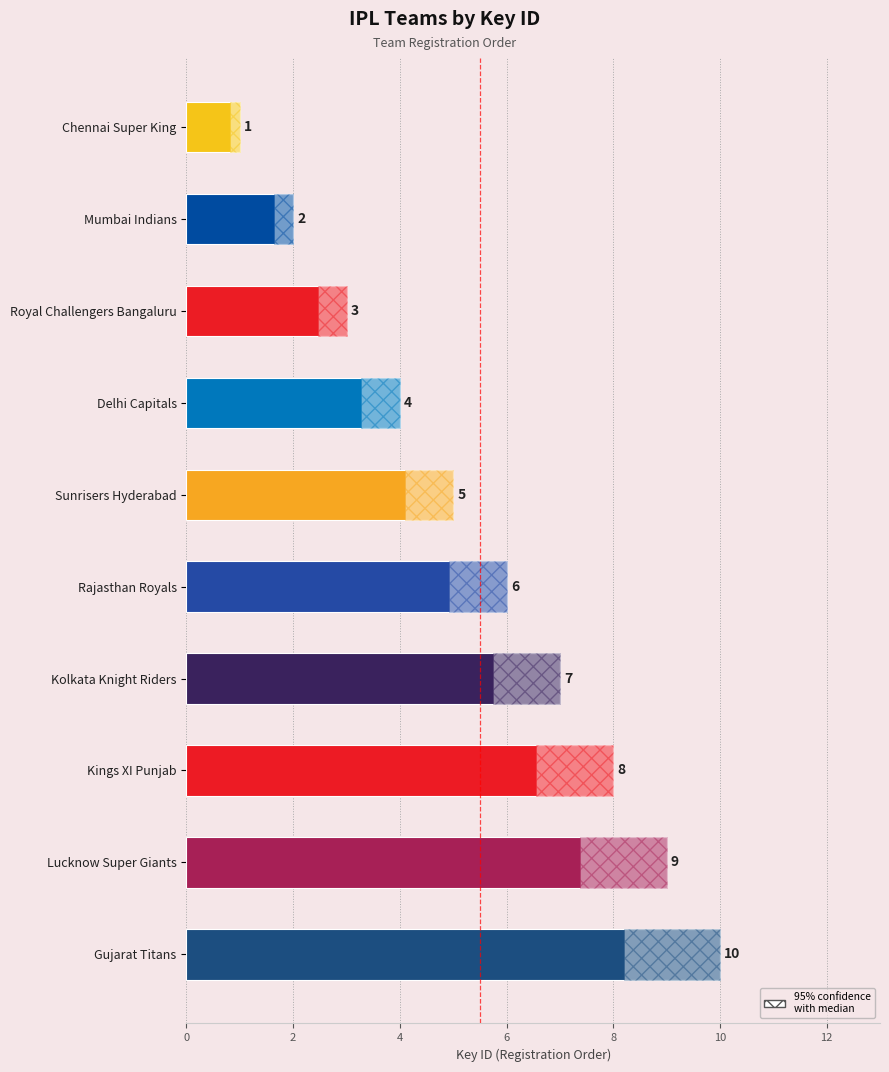

List the labels in order of value, smallest first.

Chennai Super King, Mumbai Indians, Royal Challengers Bangaluru, Delhi Capitals, Sunrisers Hyderabad, Rajasthan Royals, Kolkata Knight Riders, Kings XI Punjab, Lucknow Super Giants, Gujarat Titans